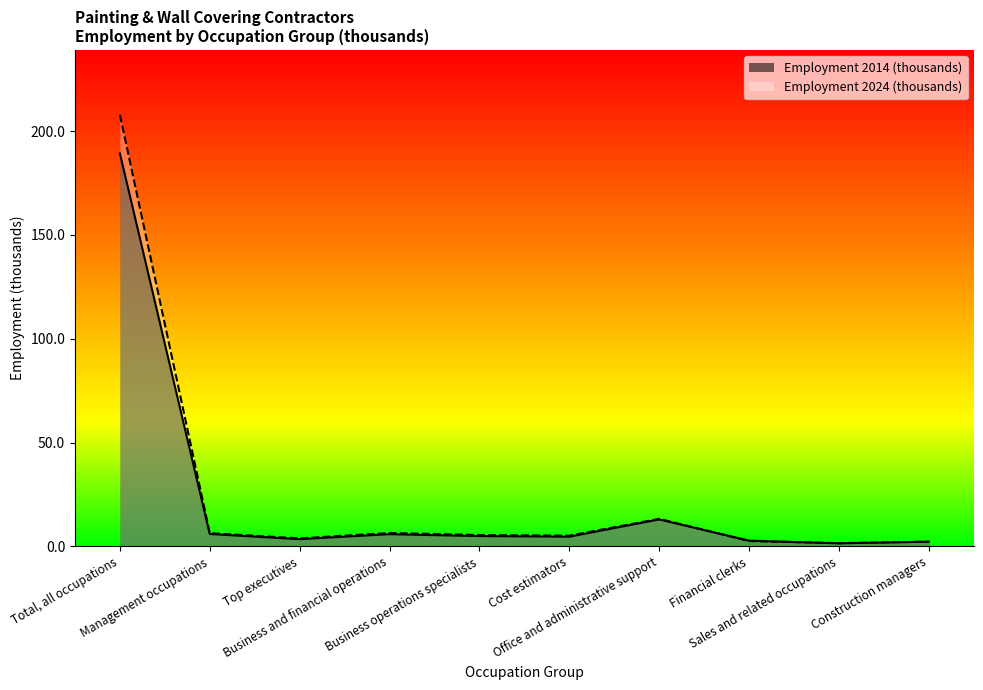

Which series has the widest spread of values?

Employment 2024 (thousands)